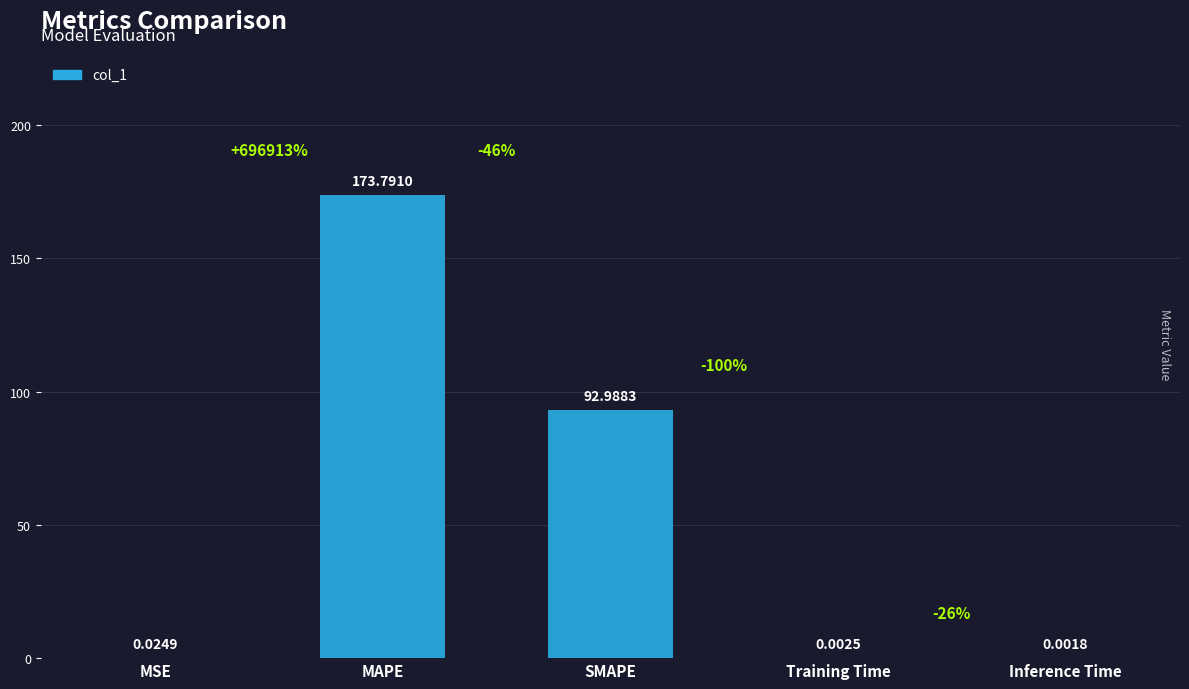

Which label corresponds to the largest value in the chart?

MAPE